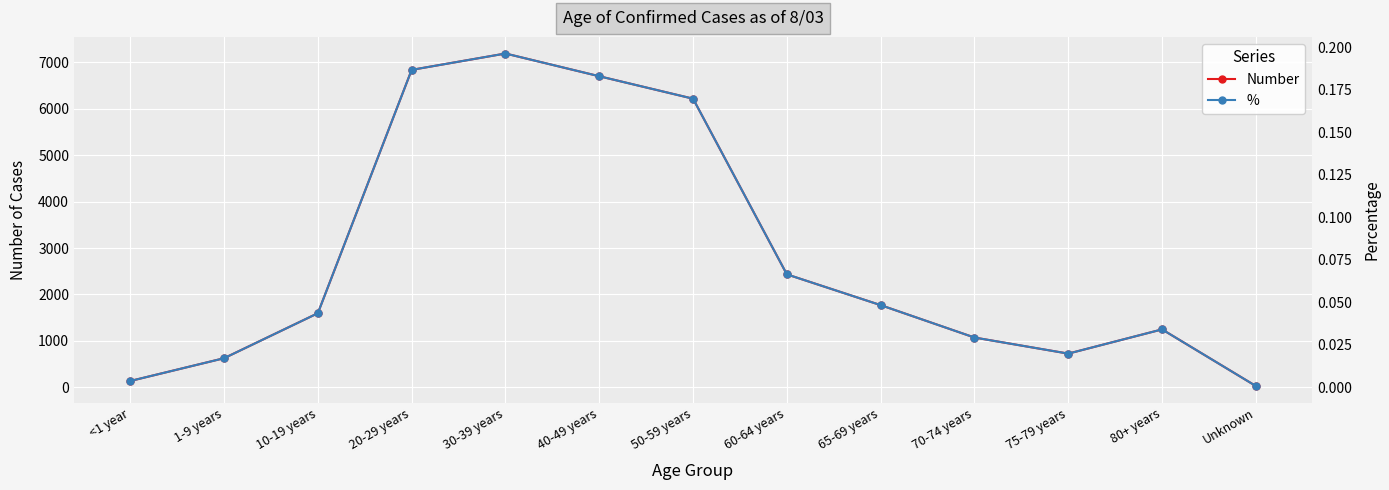

What is the difference between the second highest and second lowest values in the % series?

0.2